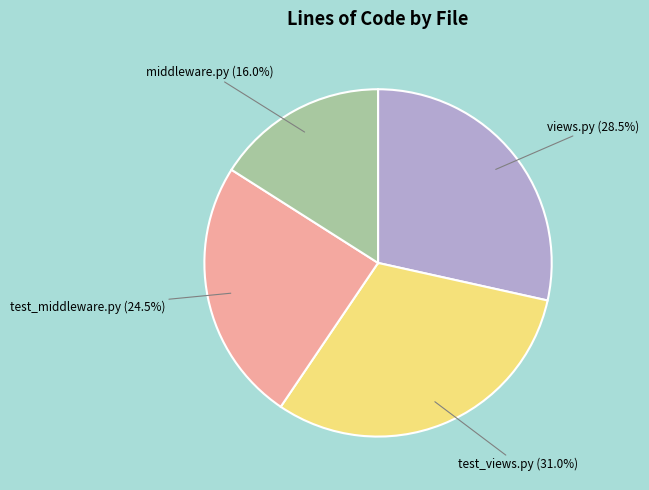

To the nearest percent, what is the difference between the largest and smallest slice percentages?

15%